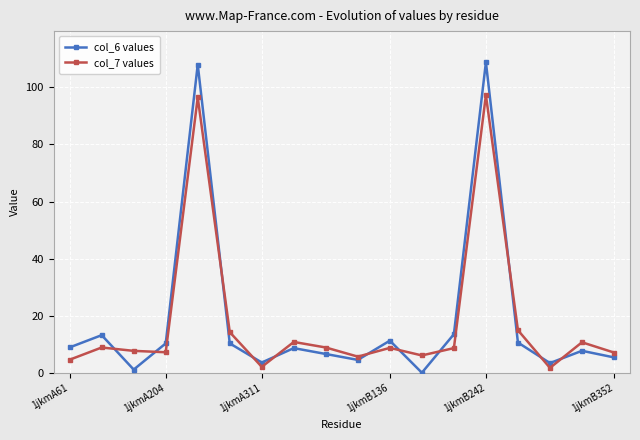

In col_6 values, how many points are lower than both neighbors (excluding endpoints)?

5